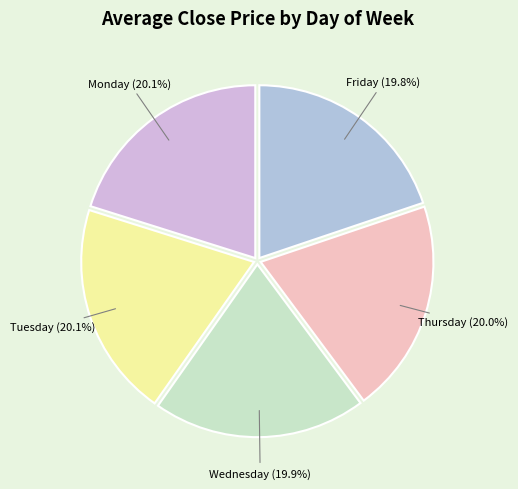

Does Thursday represent more than half of the total?

No